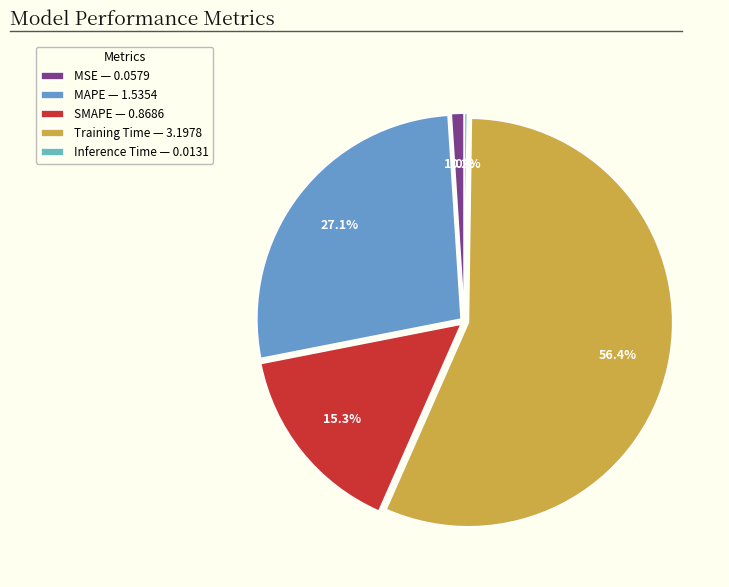

How many segments does this pie chart have?

5